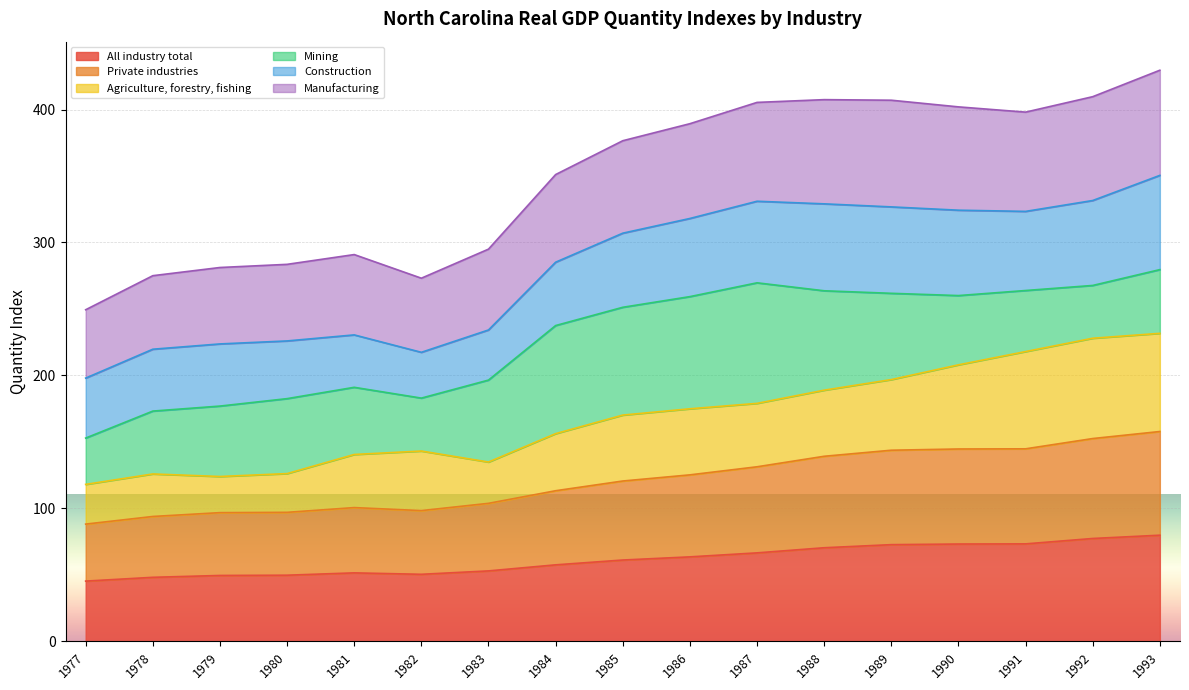

How many data points in All industry total are above 61?

9